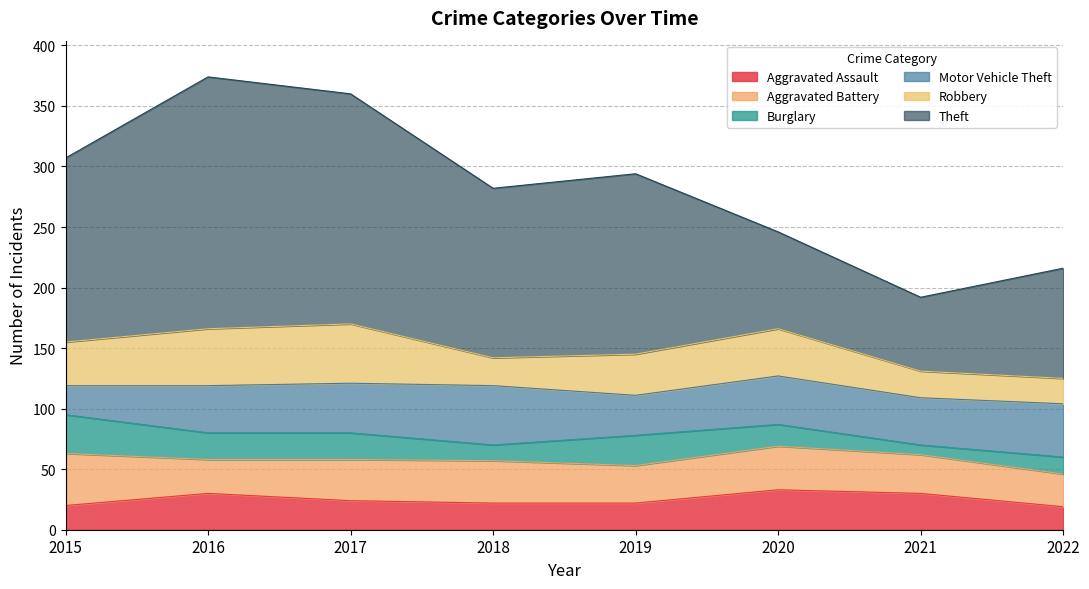

True or false: Theft and Aggravated Assault intersect in this chart.

False